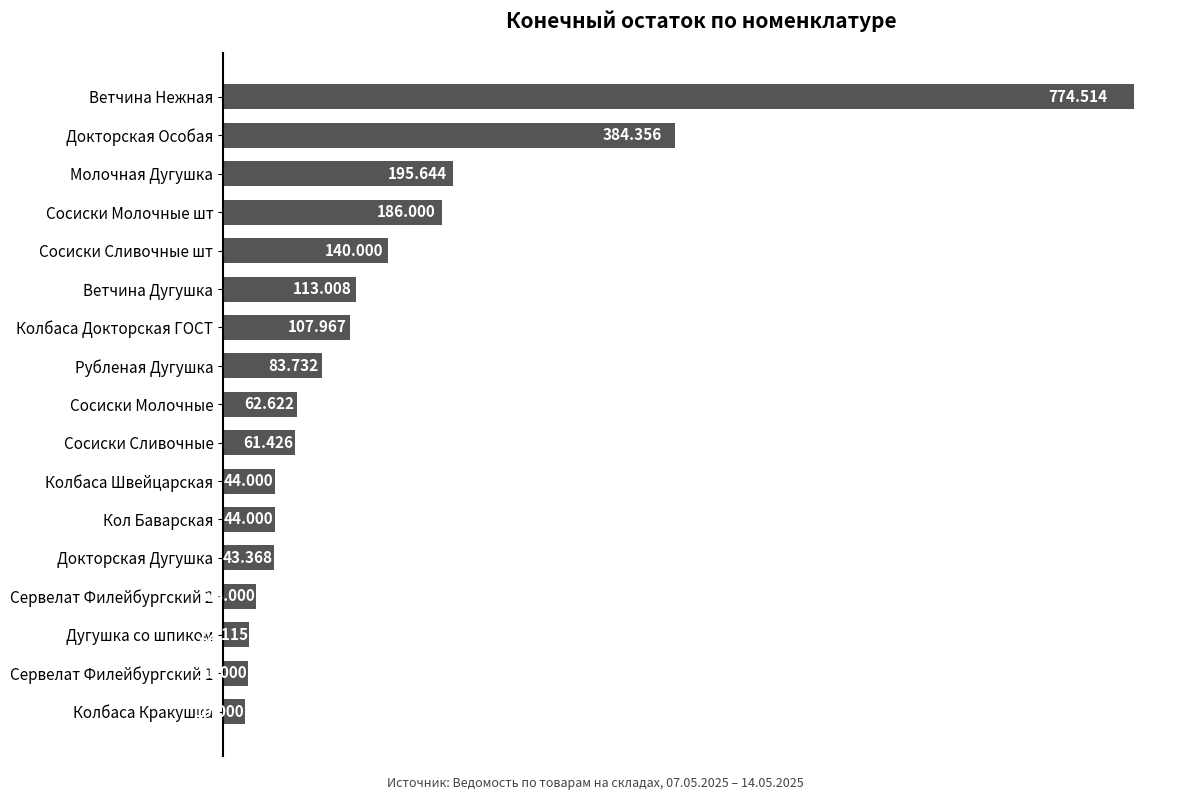

Are the bars grouped side by side (vs. stacked)?

No